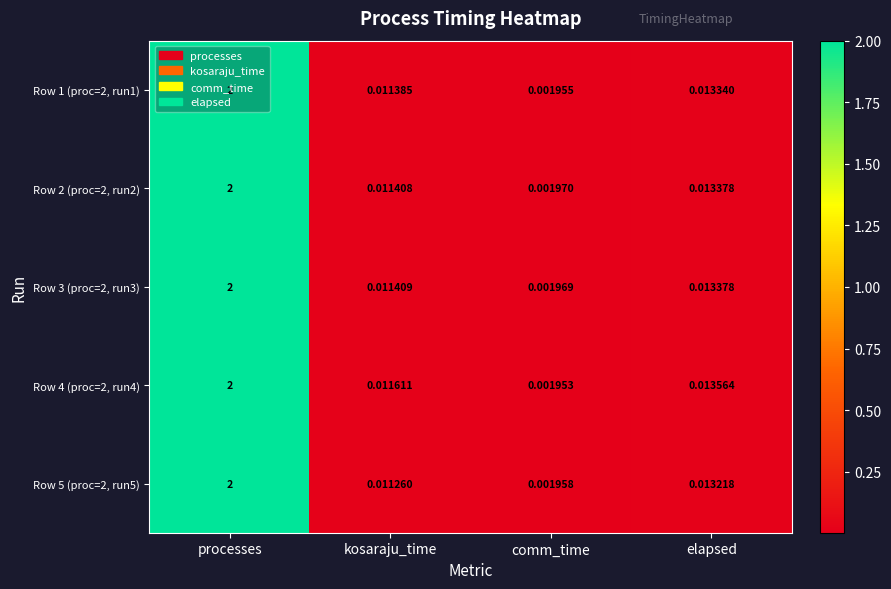

Which series has the widest spread of values?

Row 4 (proc=2, run4)